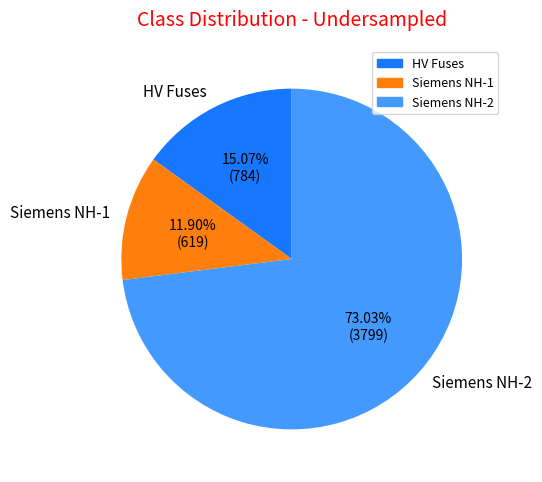

Do HV Fuses and Siemens NH-2 together represent more than half of the pie?

Yes